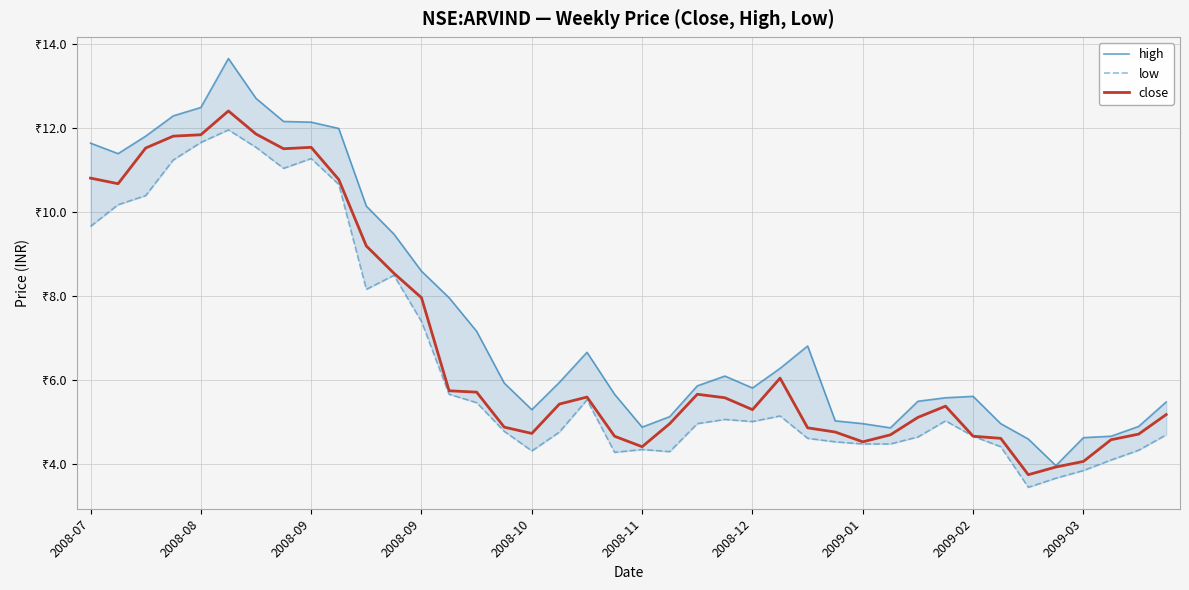

At how many categories does at least one series exceed 5?

31